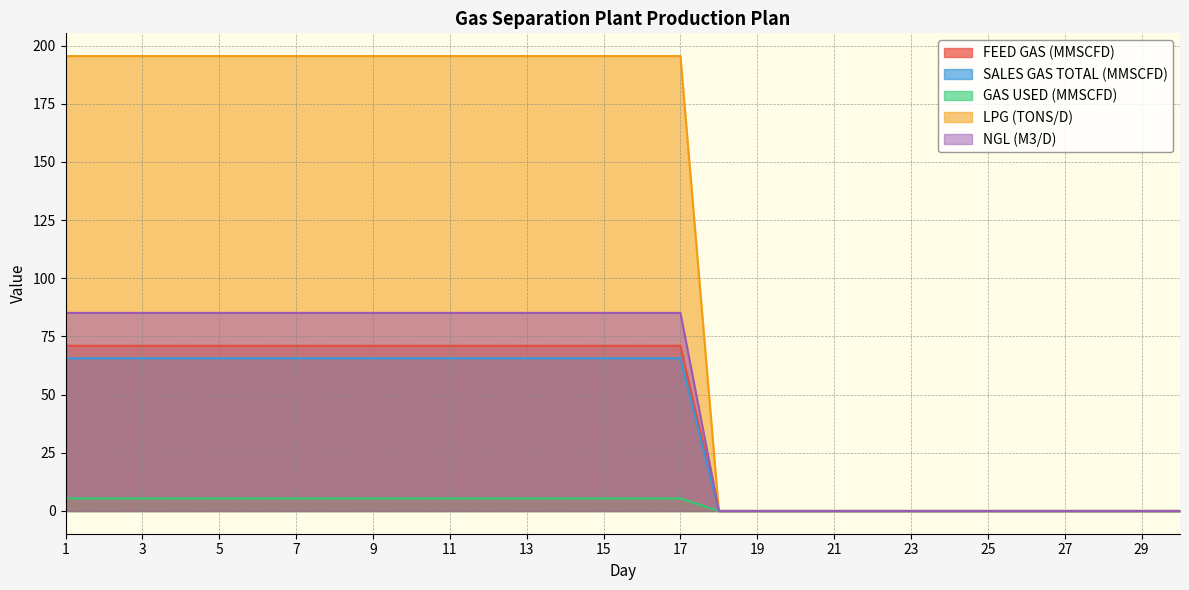

At which category is the sum across all series the highest?

1